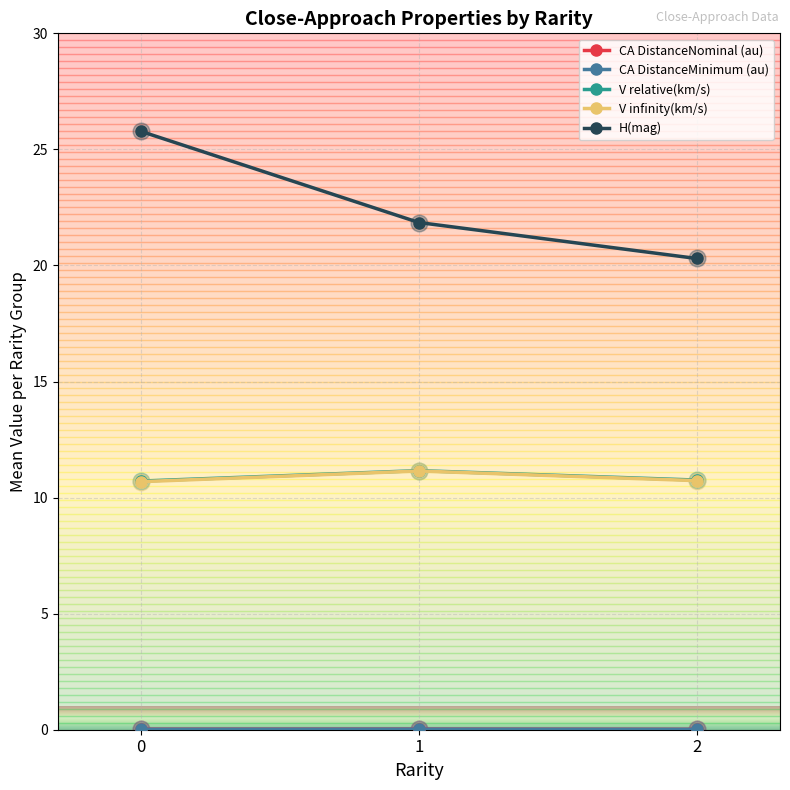

Is it true that V infinity(km/s) equals 7.3 at 2?

False